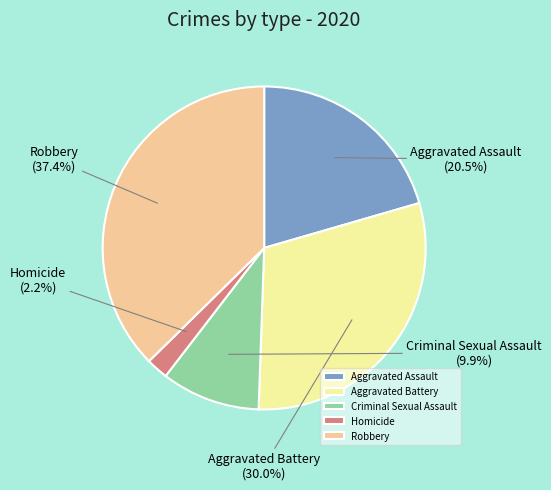

What is the largest slice in the pie chart?

Robbery